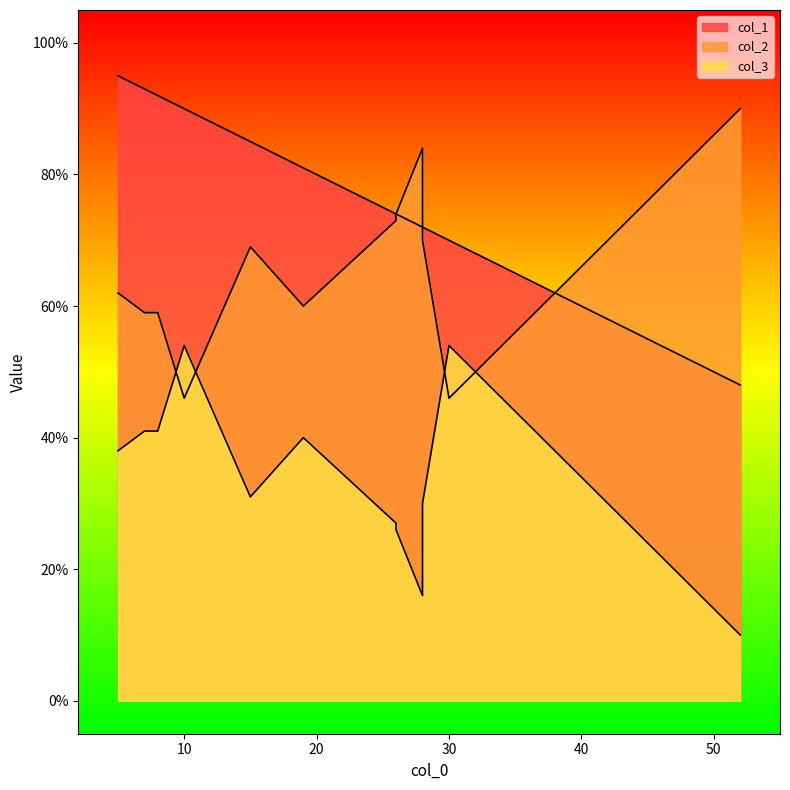

How many values in the col_3 series are below 38?

6